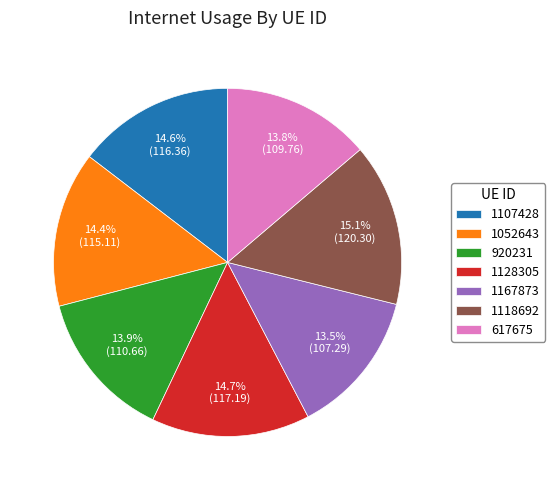

To the nearest percent, what portion does 617675 represent?

14%